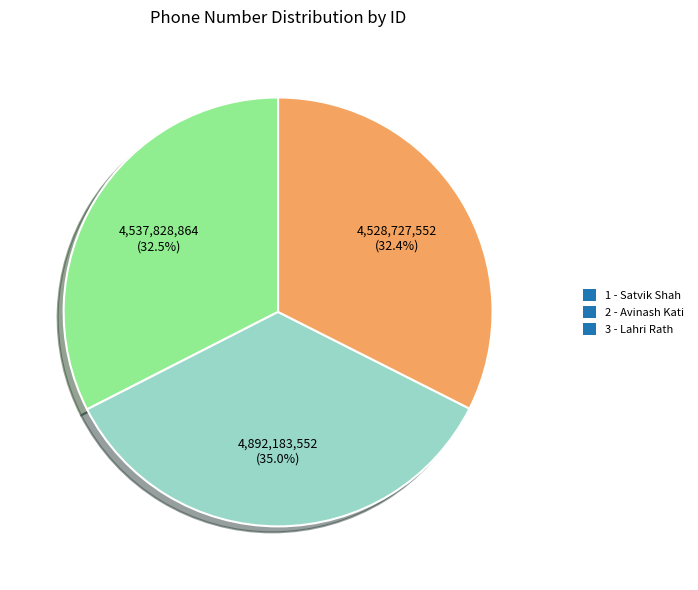

True or false: 2 - Avinash Kati accounts for 35% of the total.

True